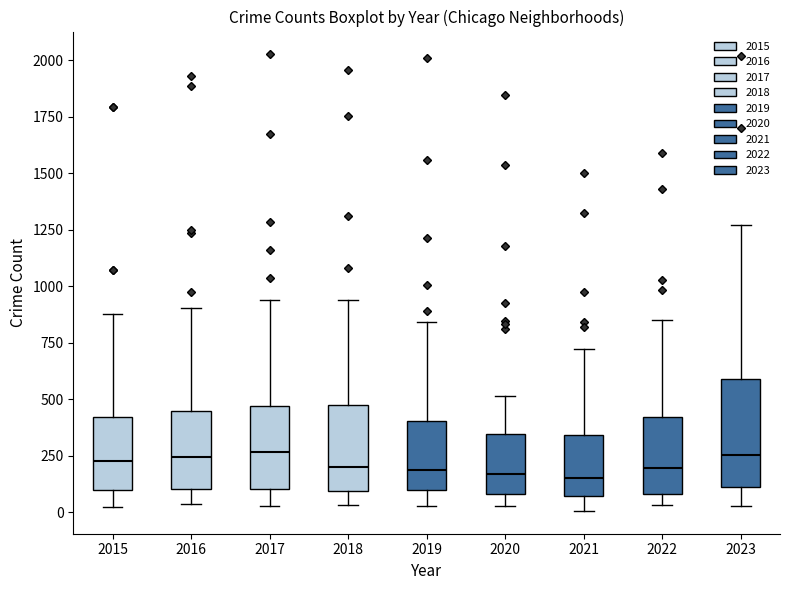

Where does the median line of the box at x = 2017 sit on the y-axis? The values are not printed on the chart, so give them approximately, as read against the axis.

250